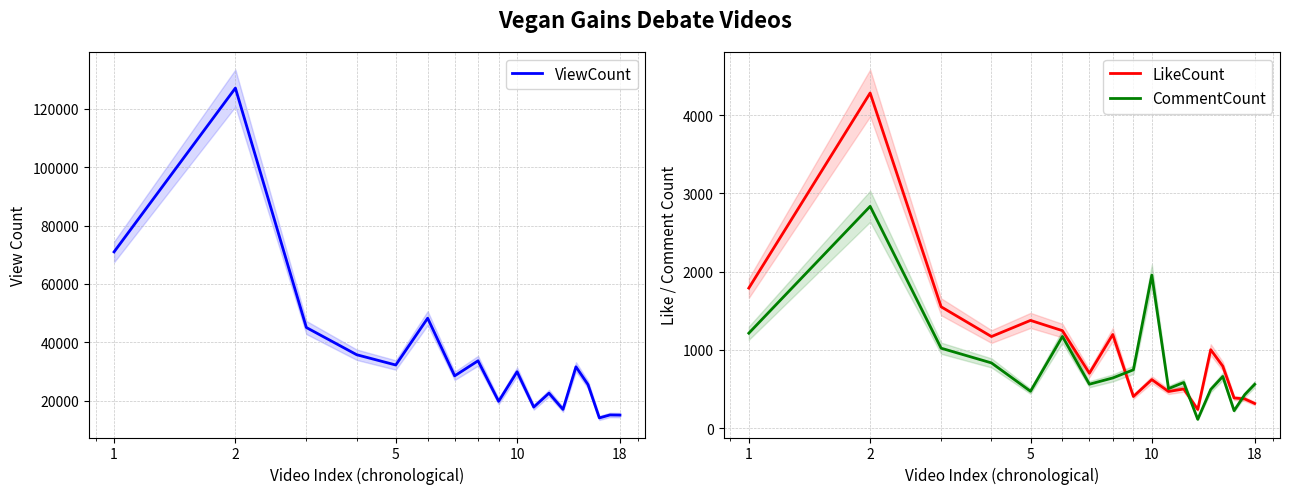

What is the maximum value for CommentCount?

2834